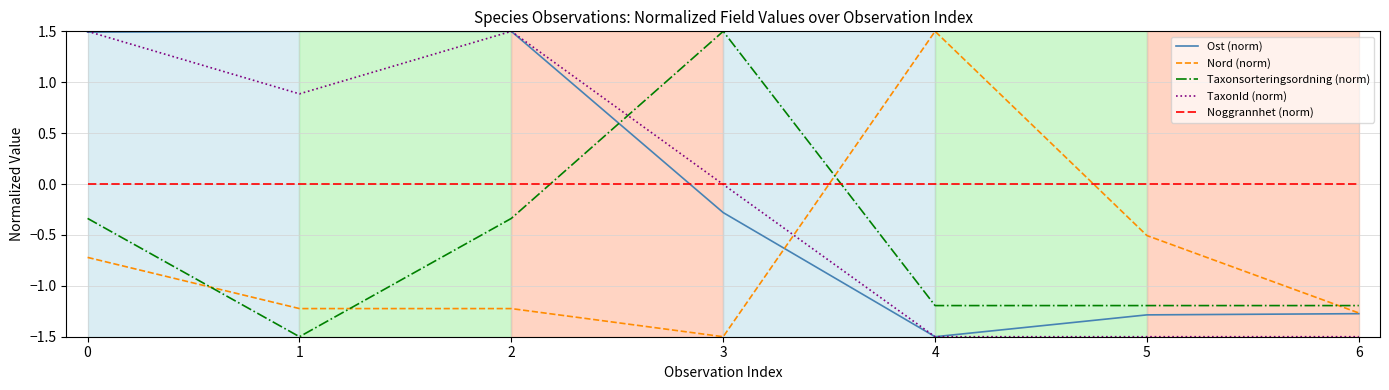

Between 3 and 5, which series saw the biggest shift?

Taxonsorteringsordning (norm)